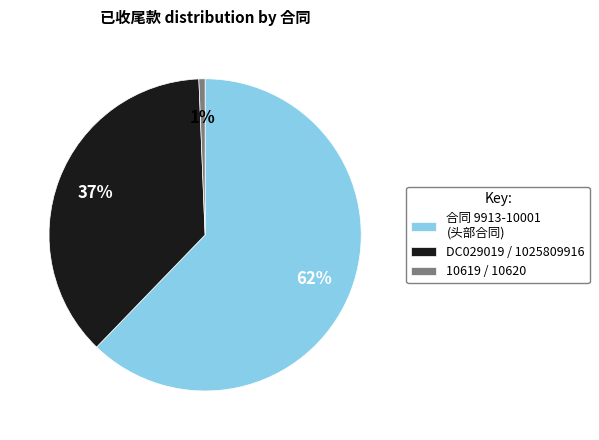

Count the number of slices in the pie.

3